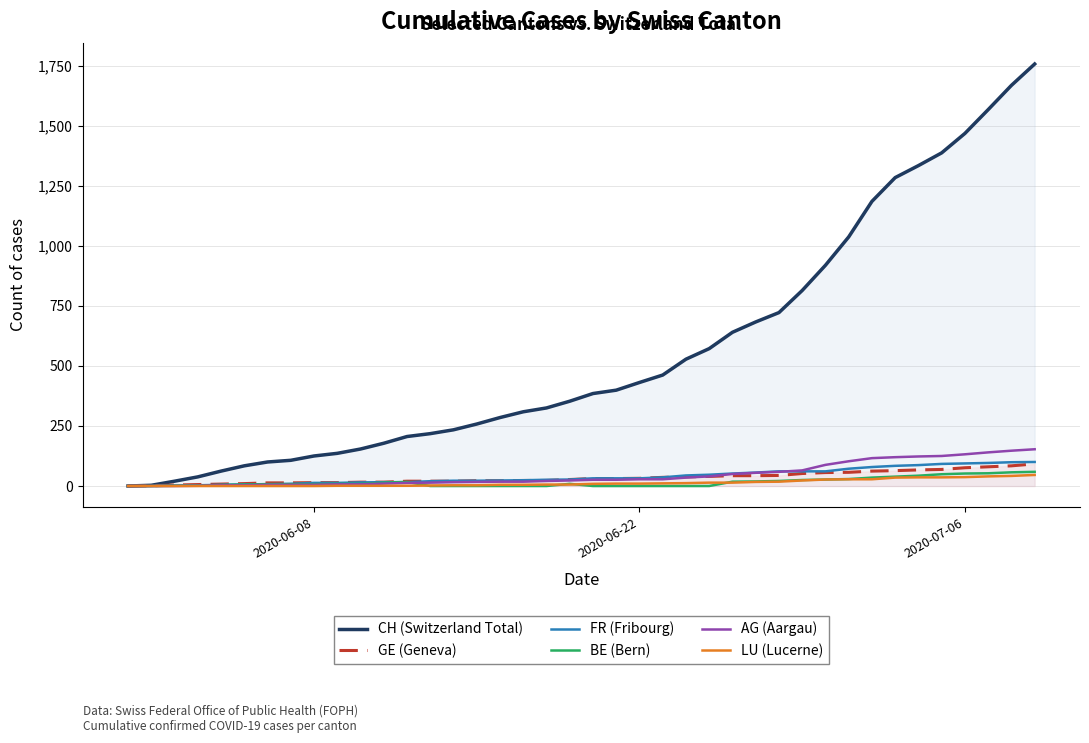

What is the maximum value shown in the chart?

1757